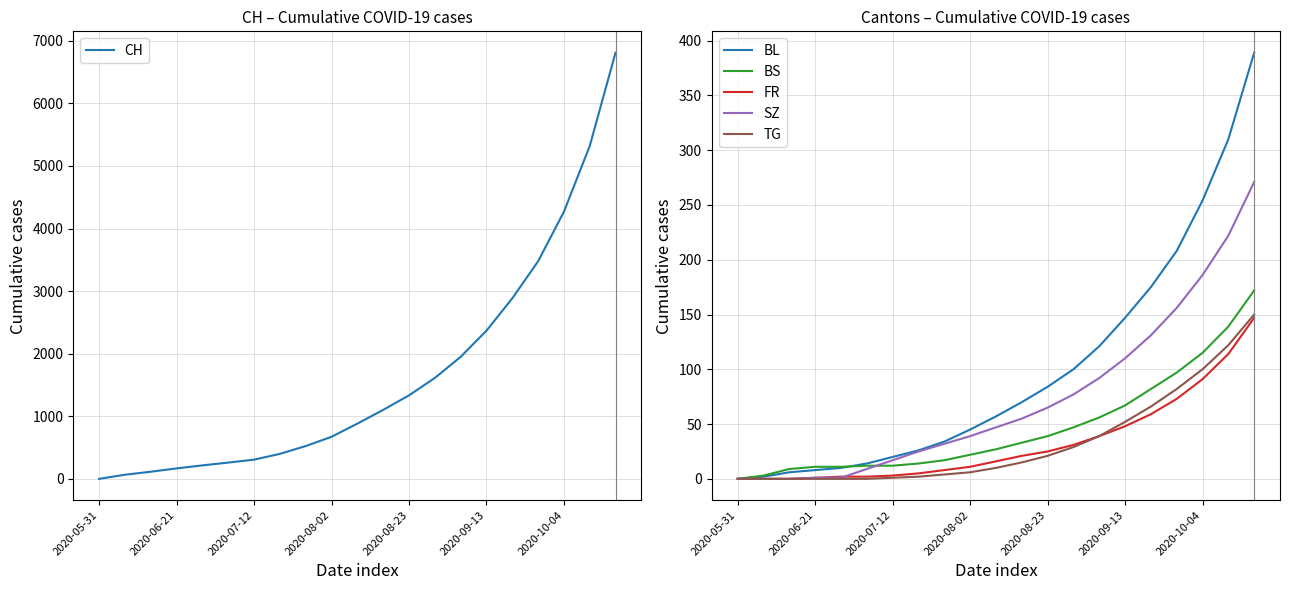

What is the sum of the BL values at 14 and 19?

431